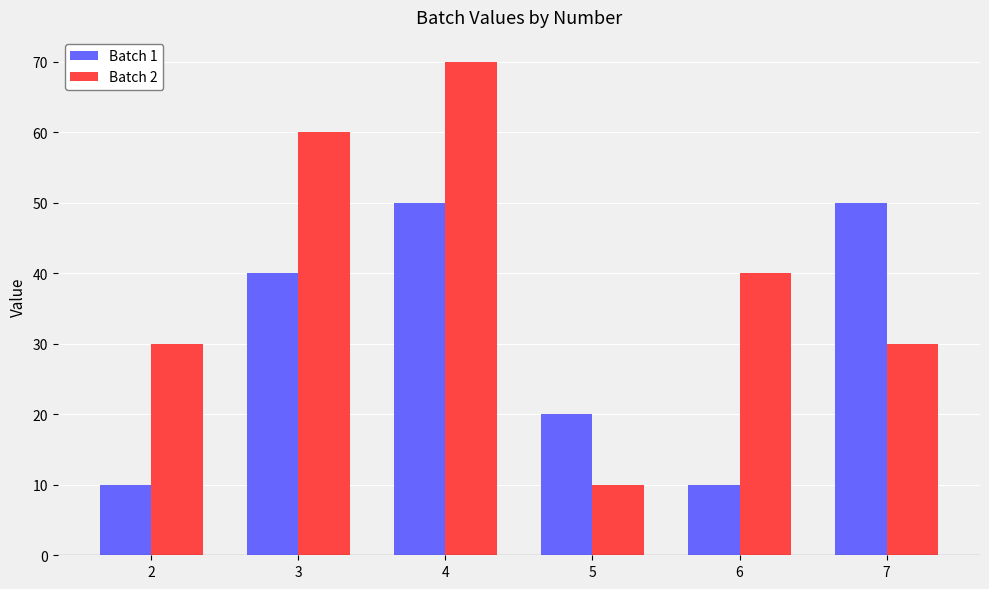

What is the difference between the second highest and minimum values in the Batch 2 series?

50